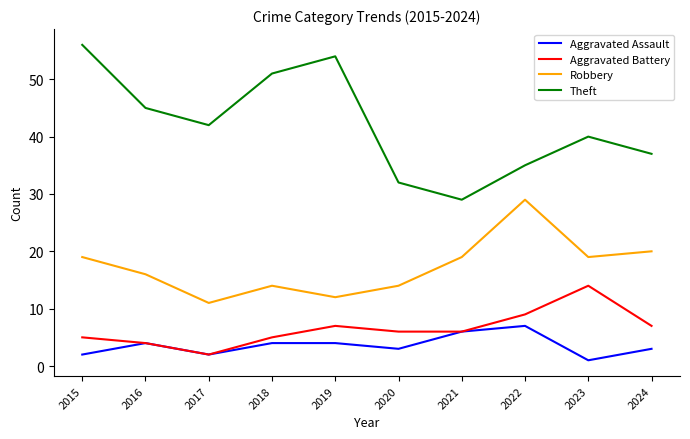

Rank the series by their maximum value, from highest to lowest.

Theft, Robbery, Aggravated Battery, Aggravated Assault